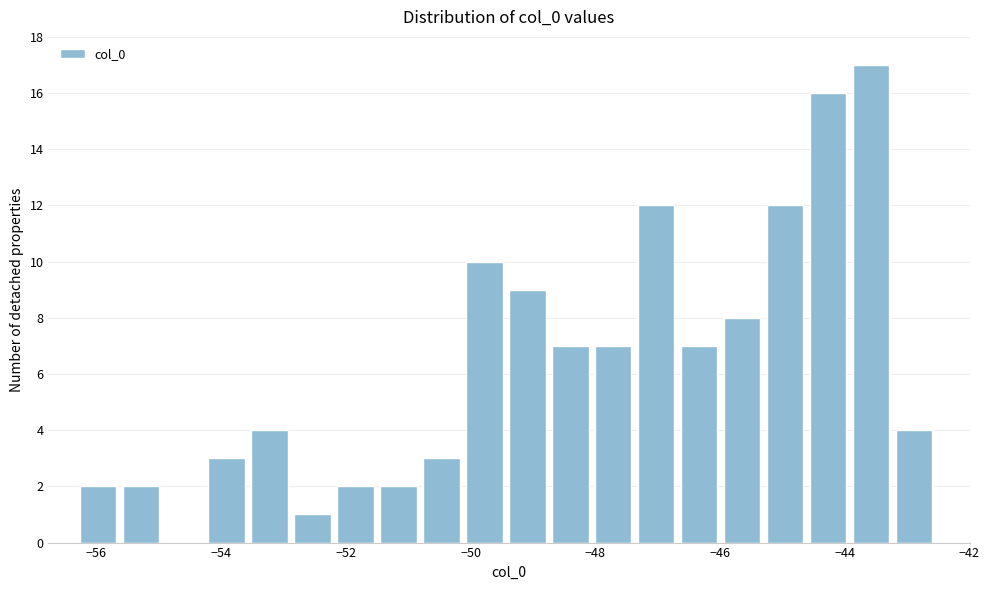

Read against the x-axis, roughly where is the centre of the tallest bar?

-43.6